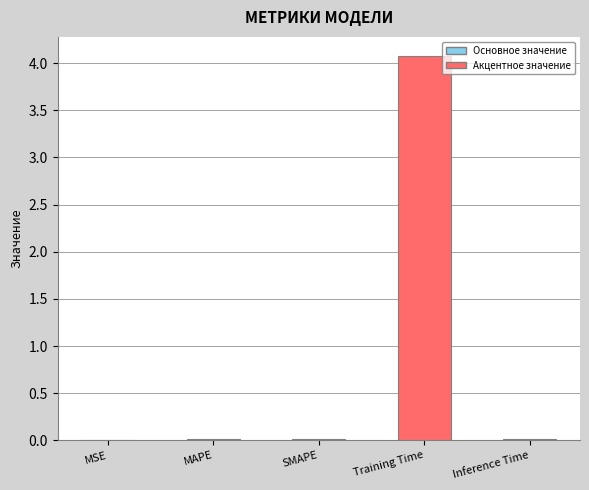

What is the average value?

0.8